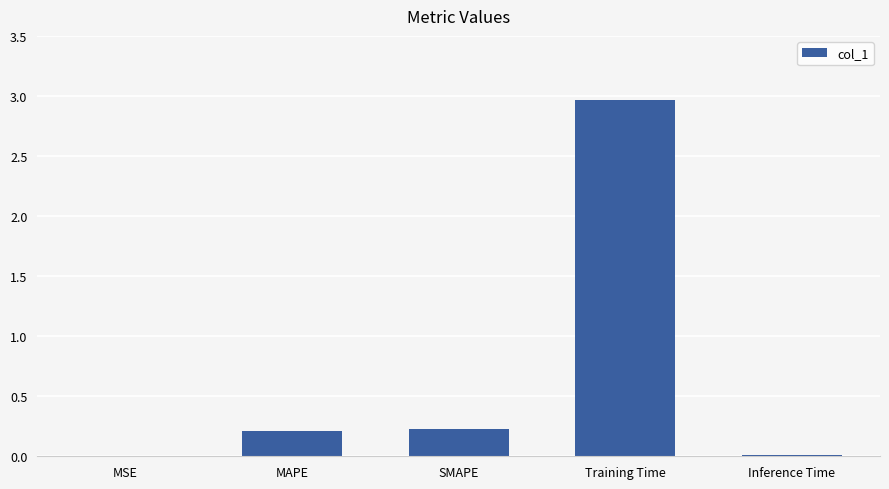

What is the sum of all values?

3.4